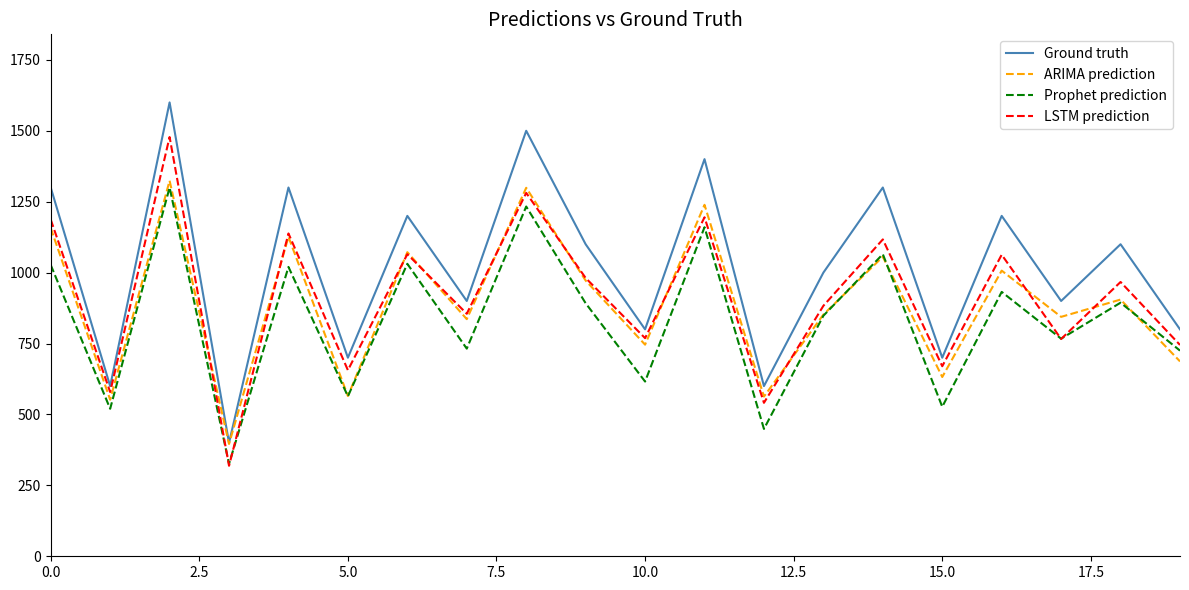

Which series has the widest spread of values?

Ground truth